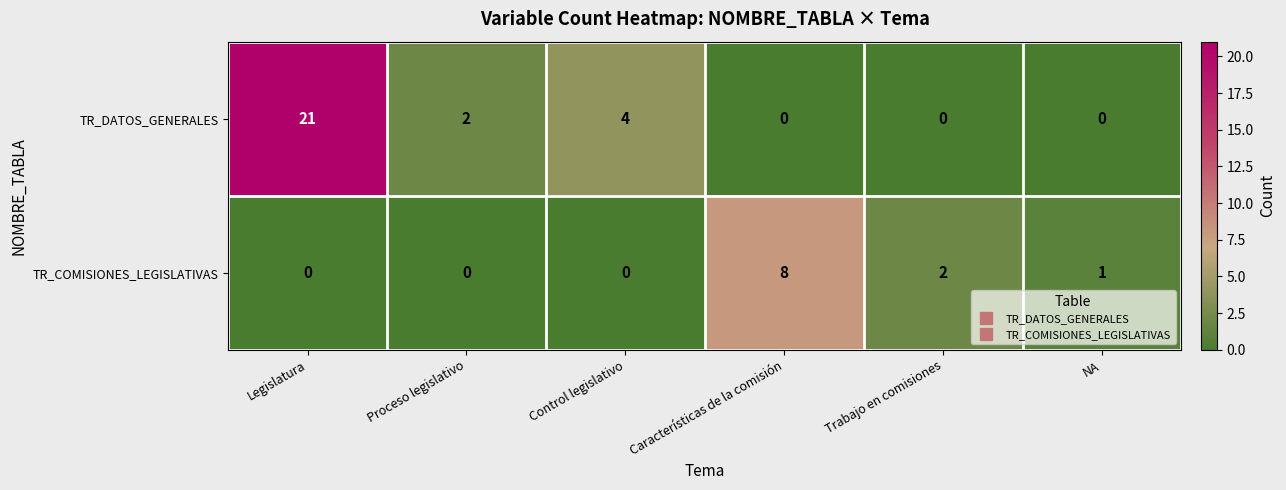

What is the greatest value displayed?

21